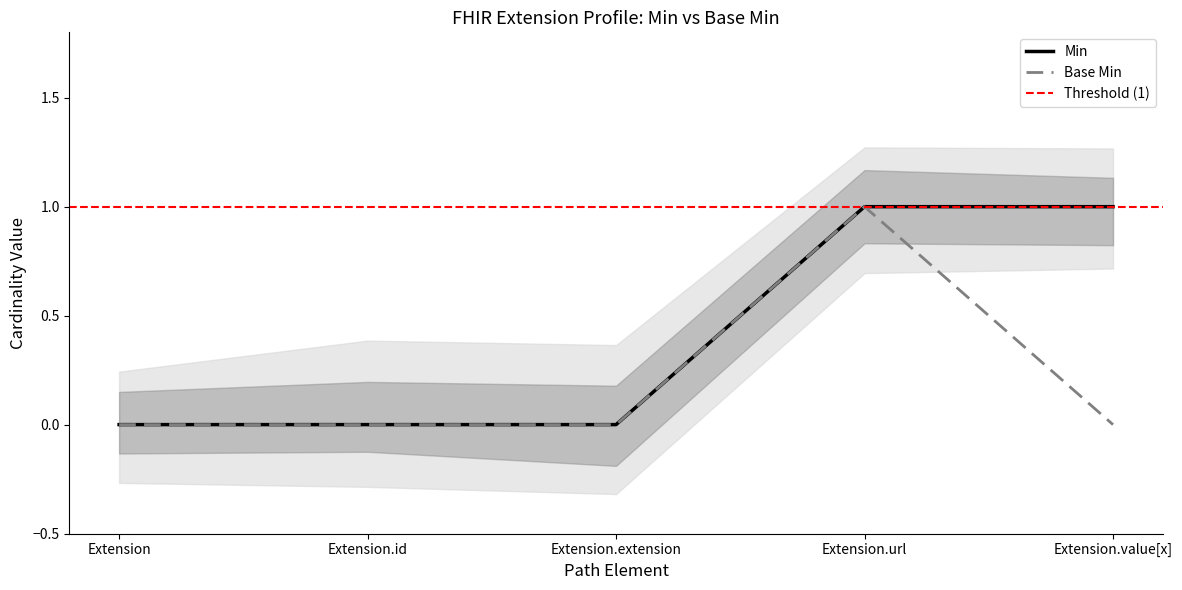

Count the number of categories in the chart.

5